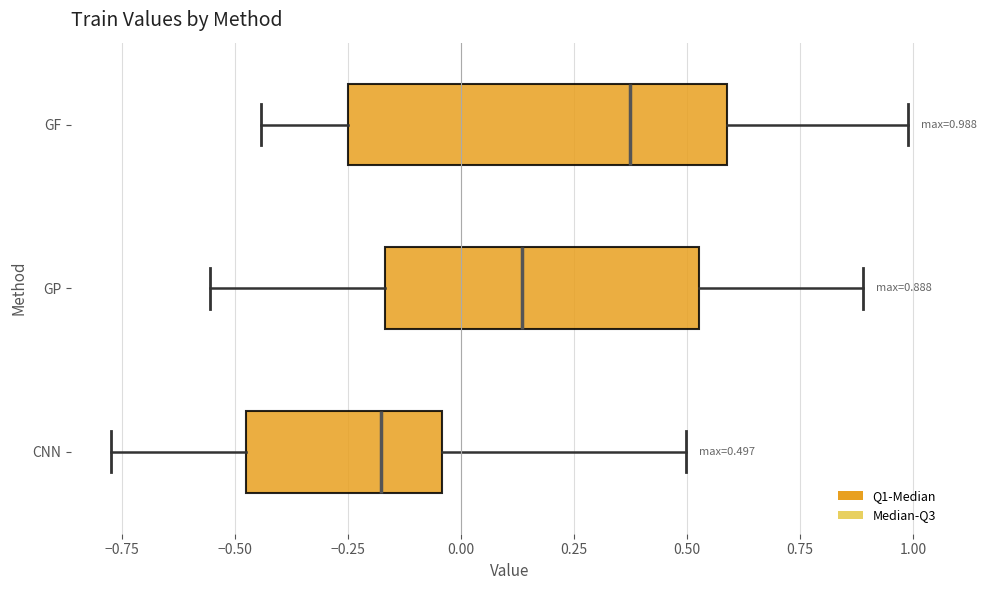

Which box's median line is the furthest to the right?

GF